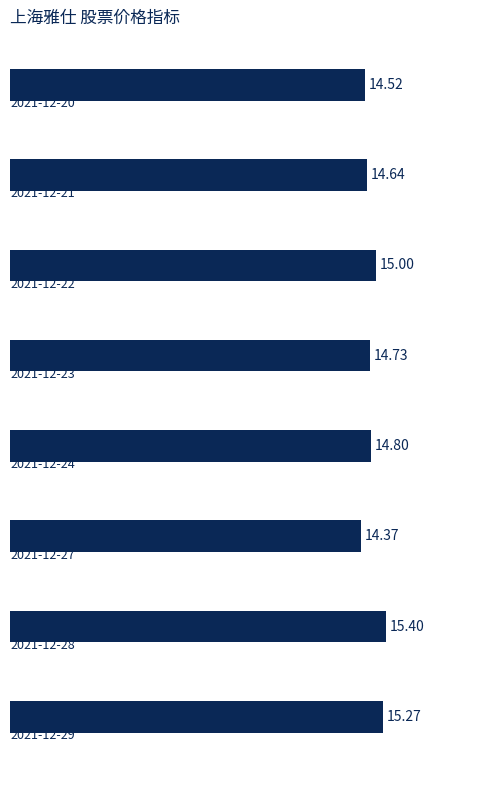

Does the chart contain any negative values?

No